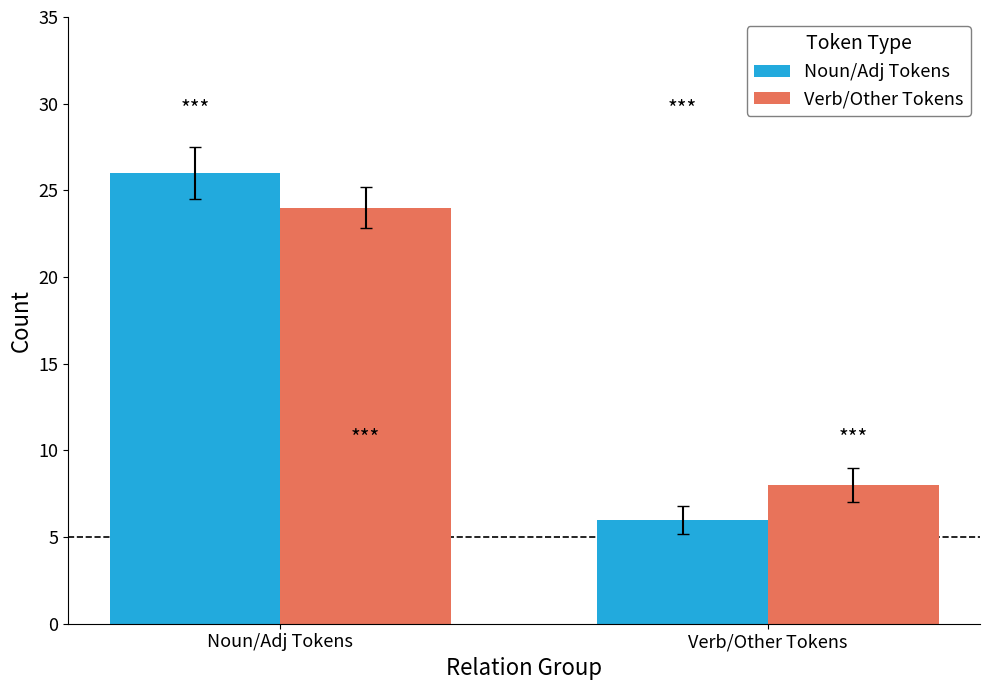

How many data points does each series have?

2